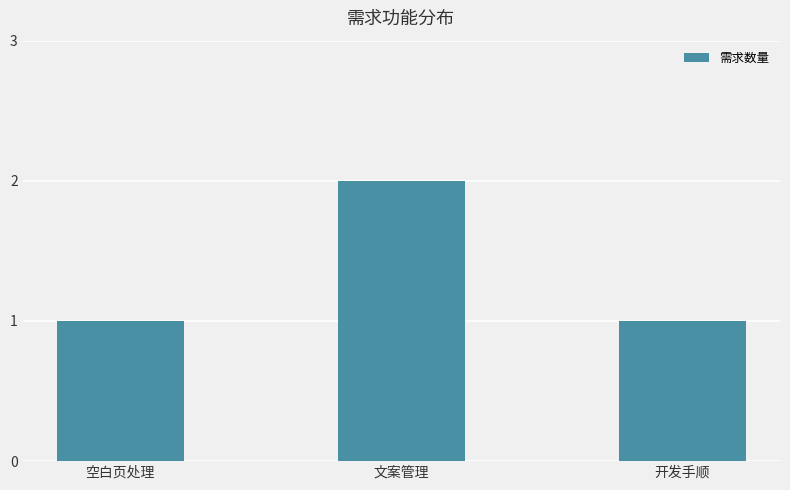

What is the average value?

1